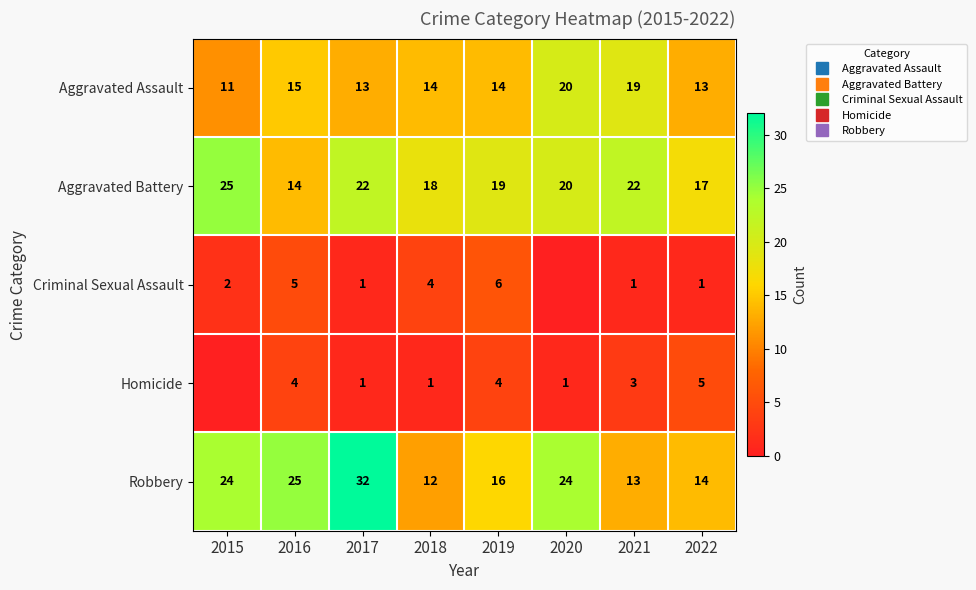

At 2015, list the series in order from smallest to largest.

Homicide, Criminal Sexual Assault, Aggravated Assault, Robbery, Aggravated Battery